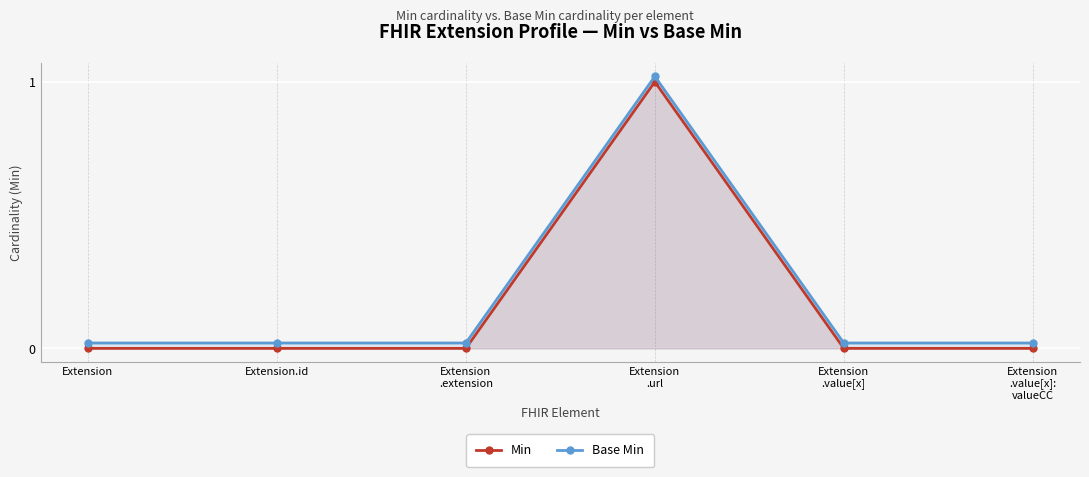

Between Extension
.url and Extension
.extension, which is larger?

Extension
.url